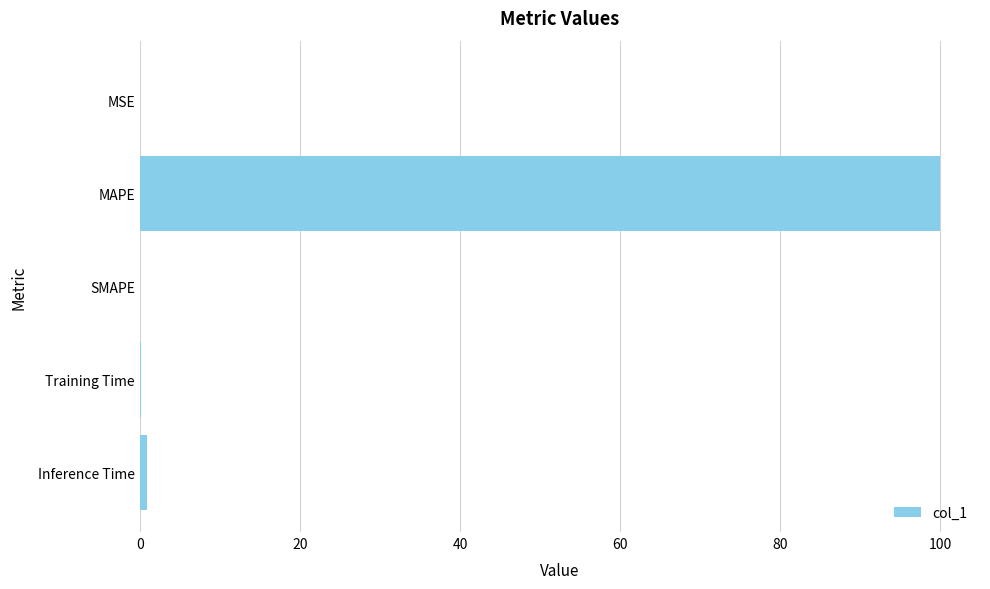

Which category has the highest value across all series?

MAPE